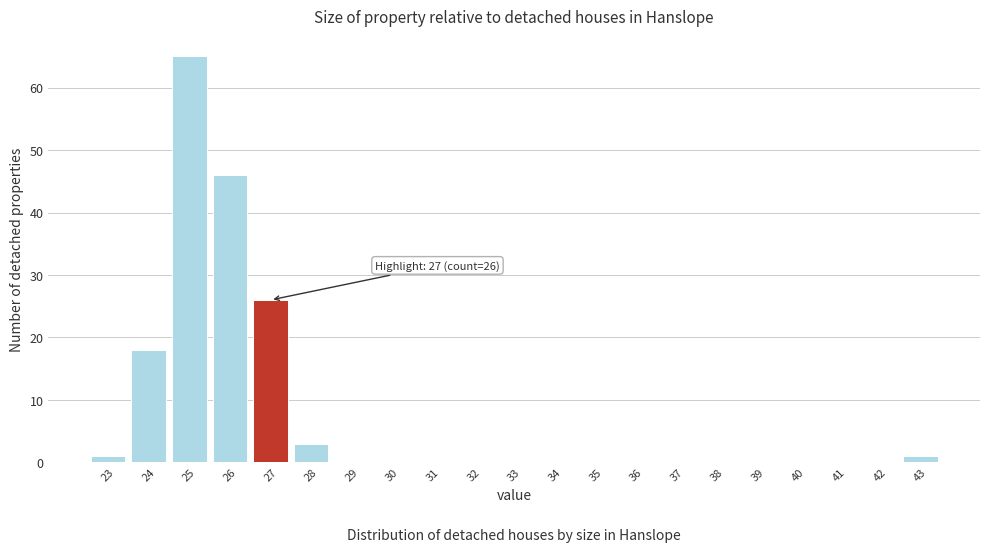

Reading left to right, transcribe all the data shown in this chart.

23=1	24=18	25=65	26=46	27=26	28=3	29=0	30=0	31=0	32=0	33=0	34=0	35=0	36=0	37=0	38=0	39=0	40=0	41=0	42=0	43=1